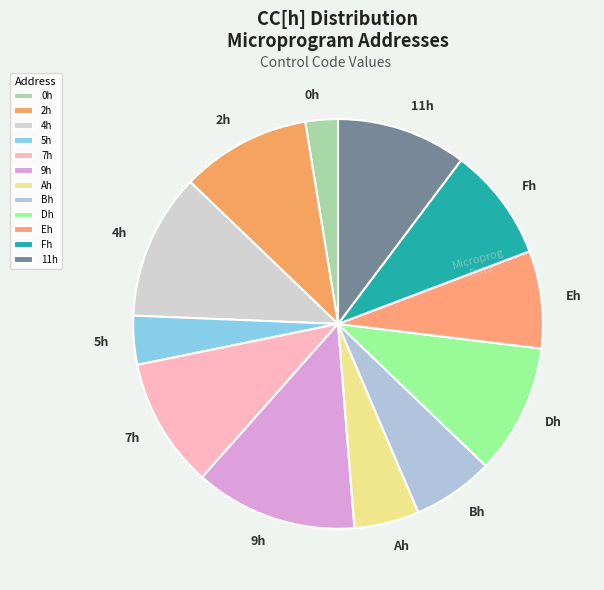

What is the largest slice in the pie chart?

9h